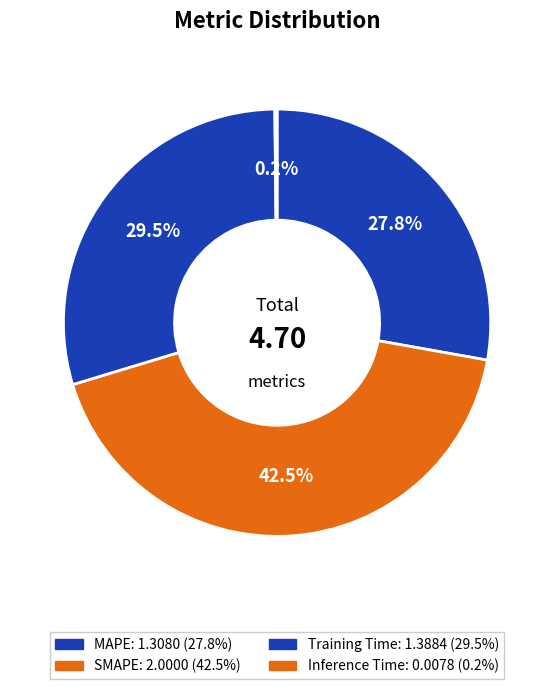

To the nearest percent, what is the average slice percentage?

25%